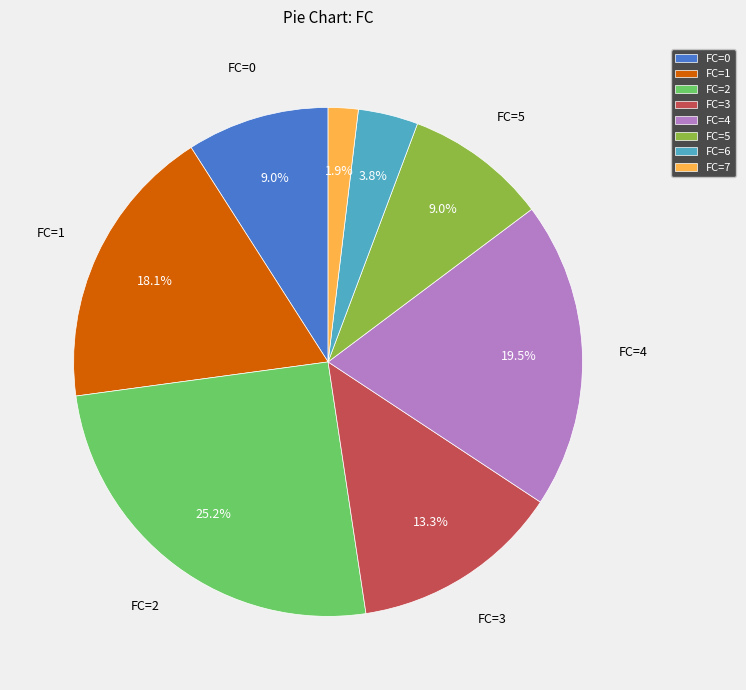

Does any single category account for the majority?

No